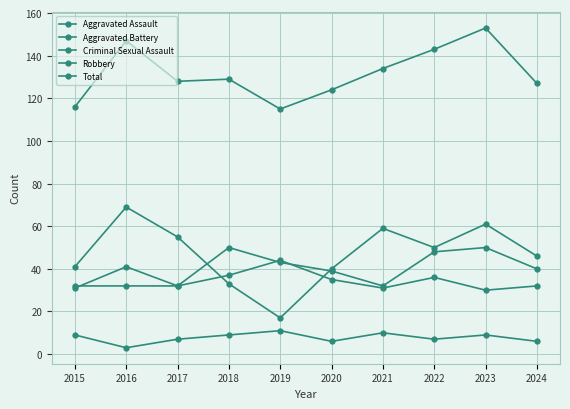

At which category is the sum across all series the highest?

2023